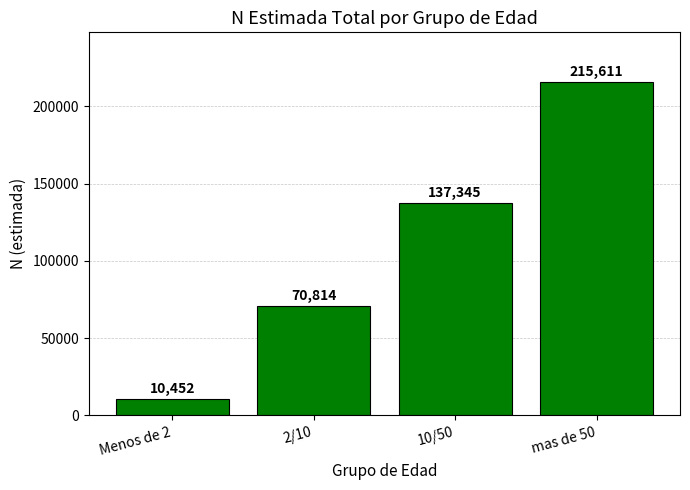

Approximately how many times larger is the value at 10/50 compared to Menos de 2?

13.1